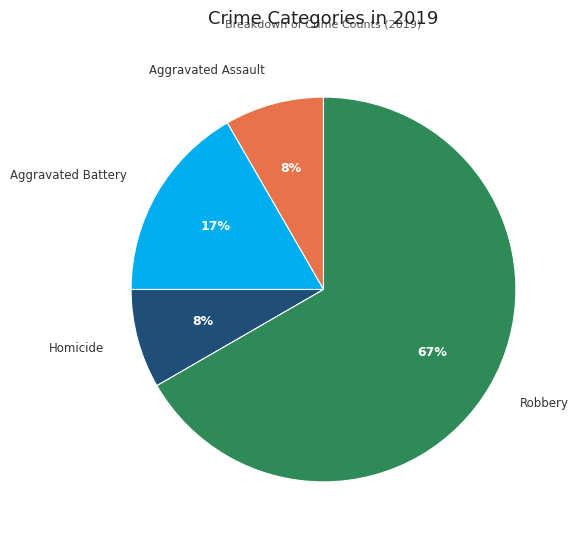

What is the majority slice?

Robbery